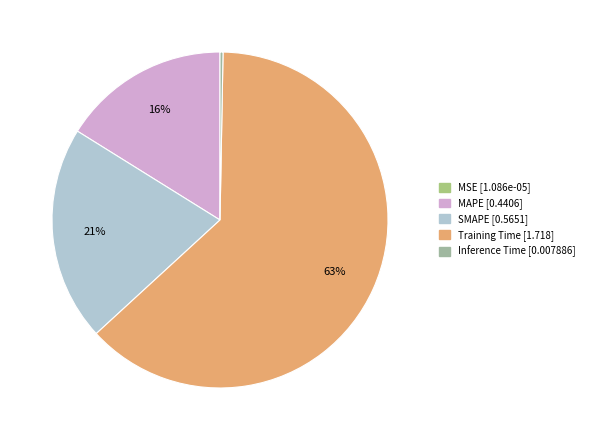

Is there a majority slice in this chart?

Yes